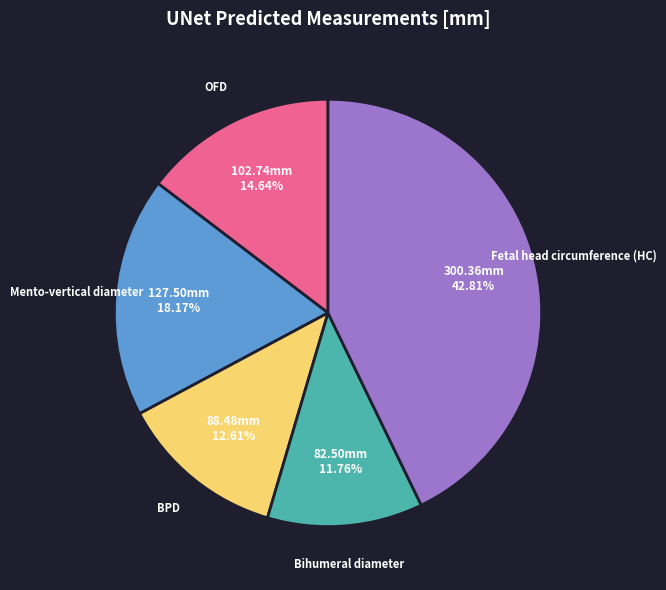

What portion of the pie excludes Bihumeral diameter?

88.2%